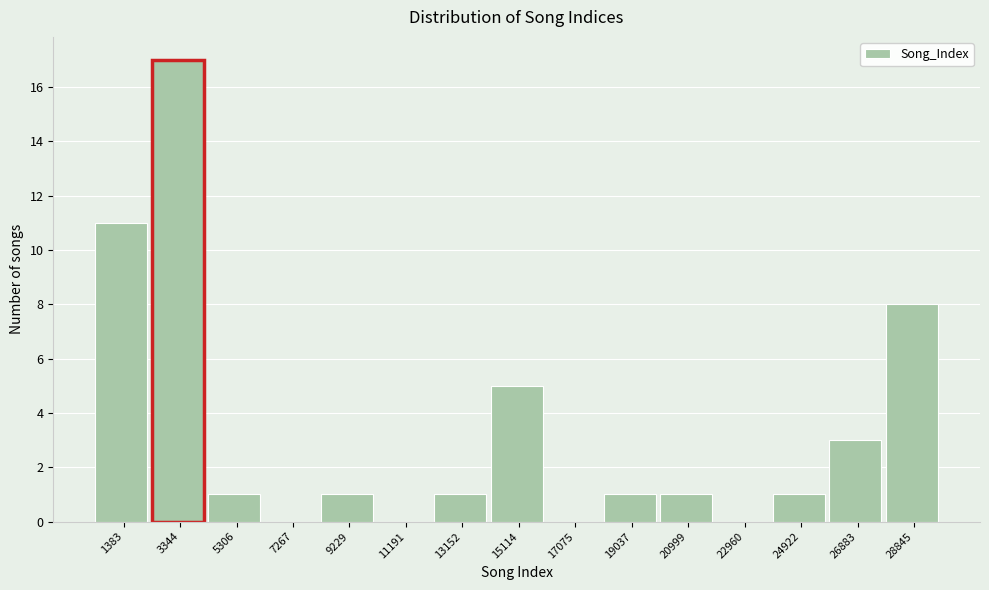

Reading right to left, list all the values displayed in this chart.

28845=8	26883=3	24922=1	22960=0	20999=1	19037=1	17075=0	15114=5	13152=1	11191=0	9229=1	7267=0	5306=1	3344=17	1383=11